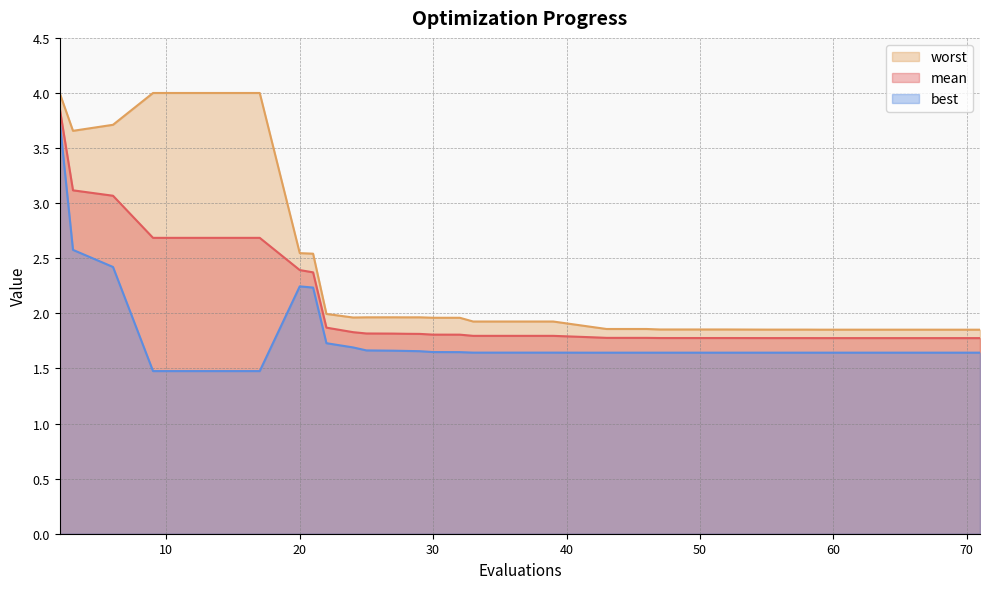

The best series shows 1.0 at 47. True or false?

False